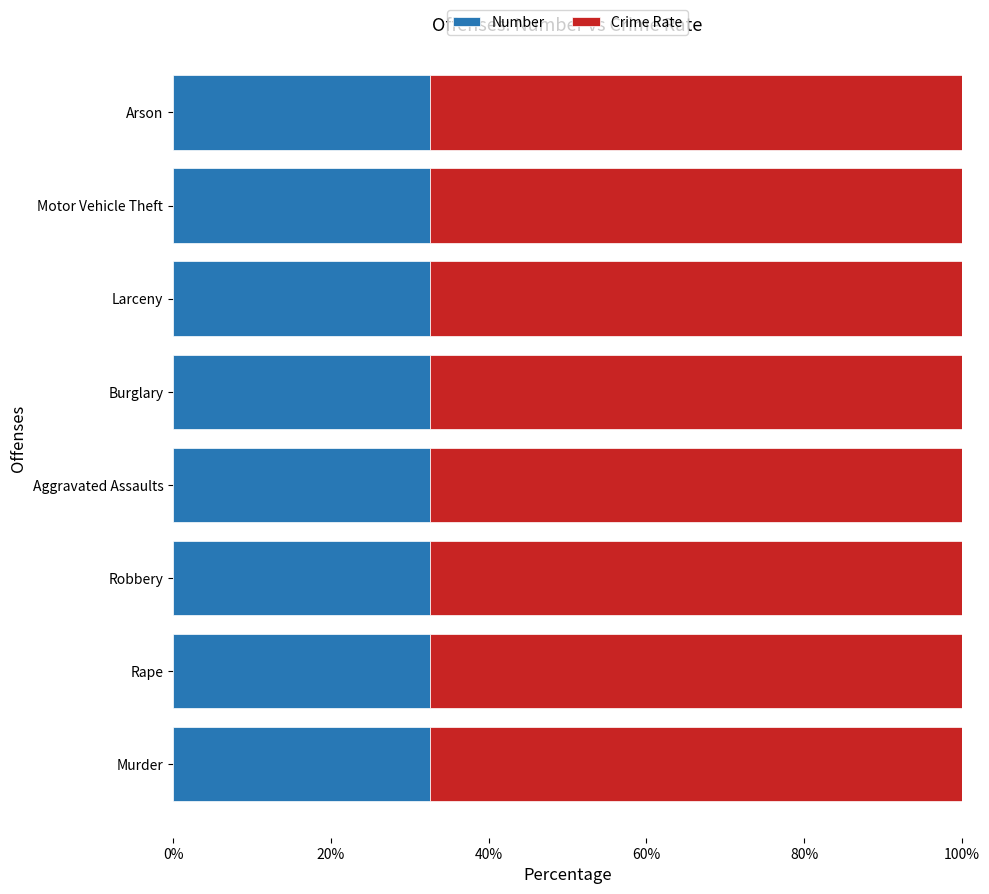

The value of Number at Motor Vehicle Theft is 50.9. True or false?

False